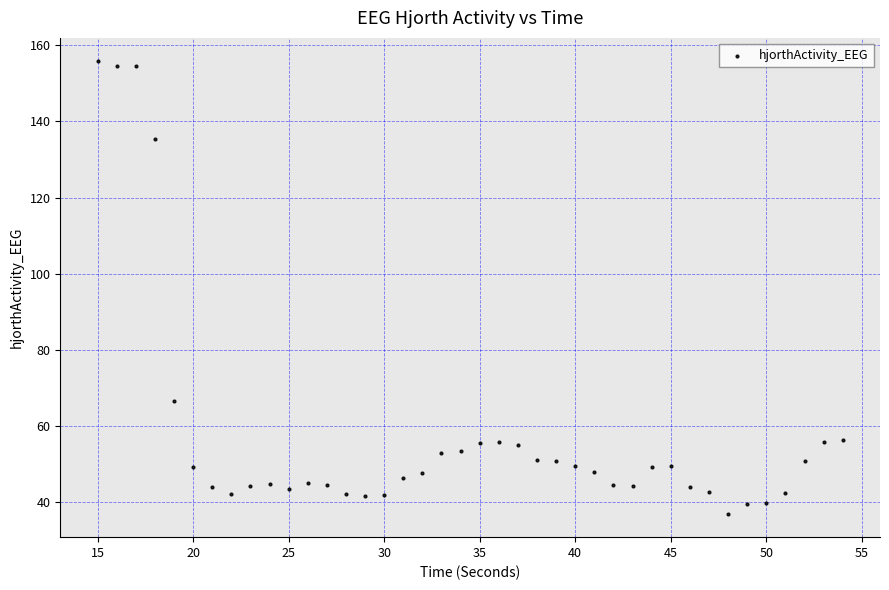

What Y value in the scatter plot is closest to 96?

66.4